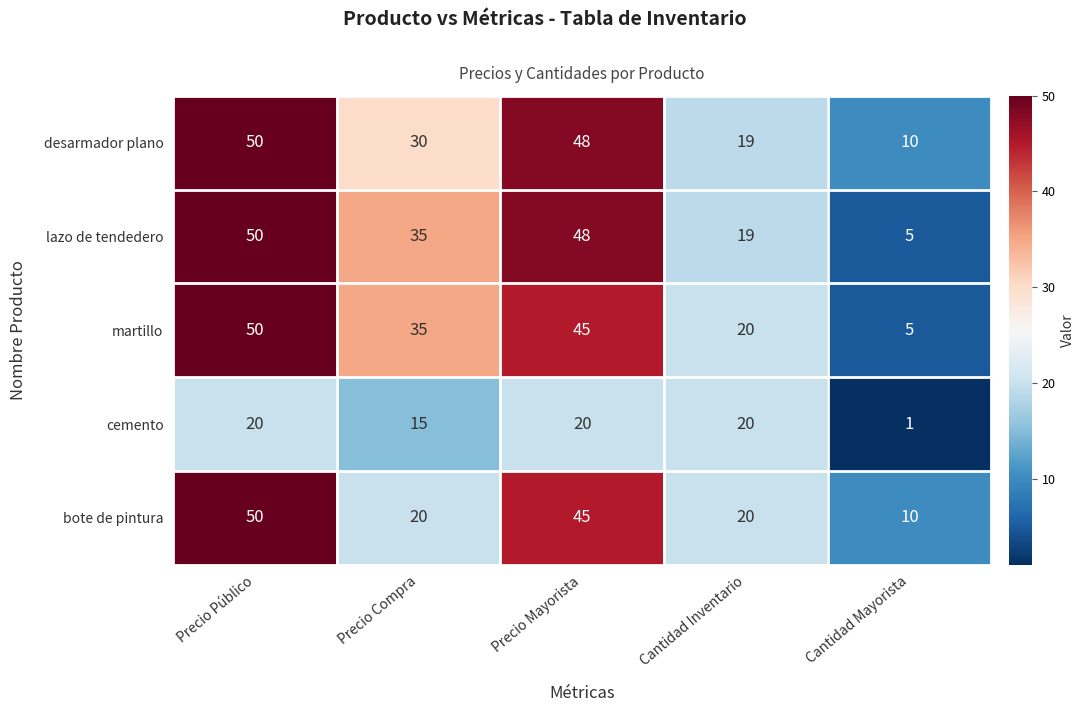

Is it true that lazo de tendedero equals 48 at Precio Mayorista?

True